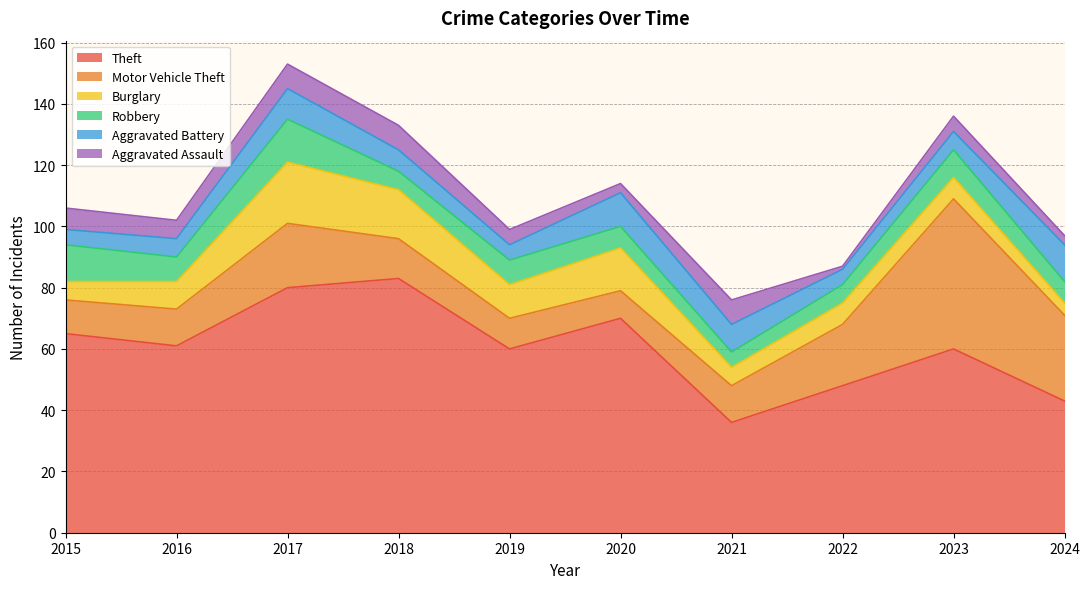

What is the average value of the Burglary series?

10